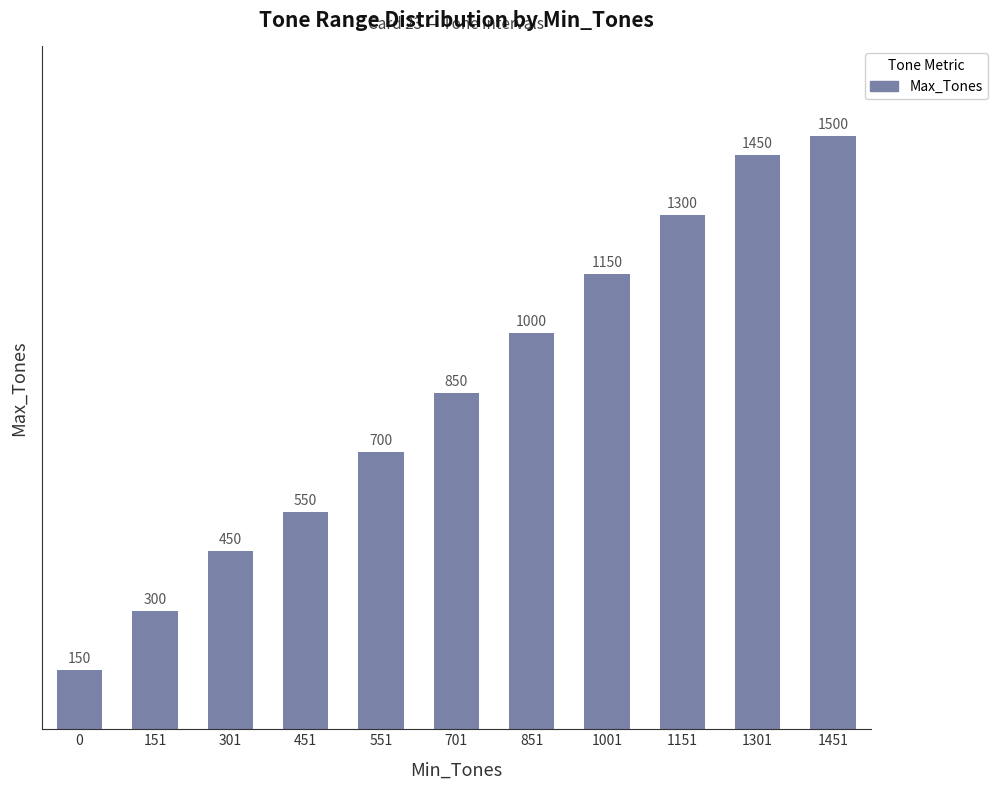

What is the value of the 4th bar from the left?

550